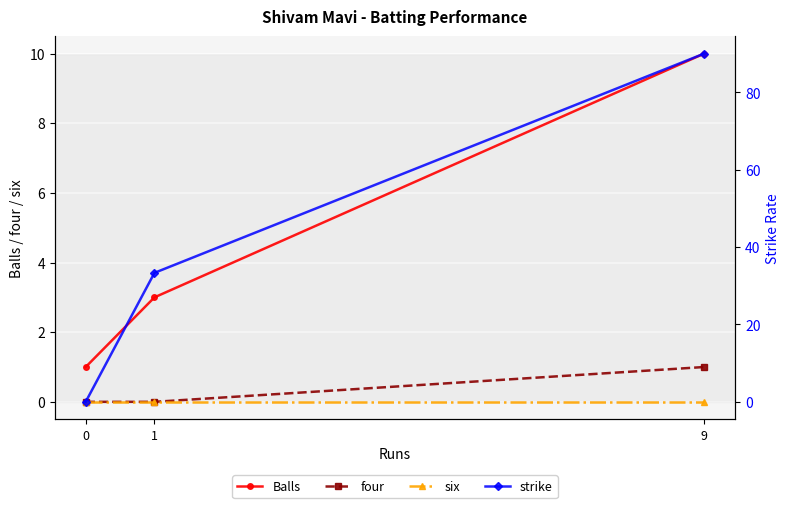

At 0, list the series in order from smallest to largest.

four, six, strike, Balls